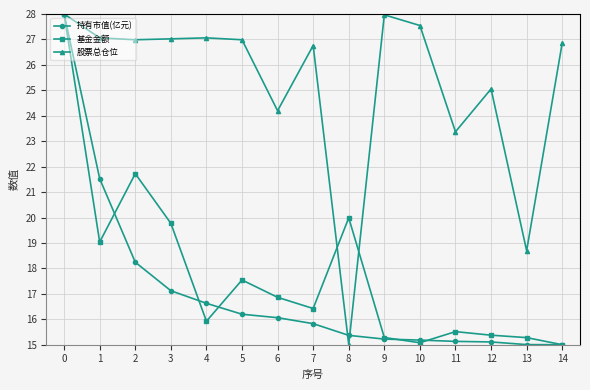

What is the approximate value of 基金金额 at 5?

17.5